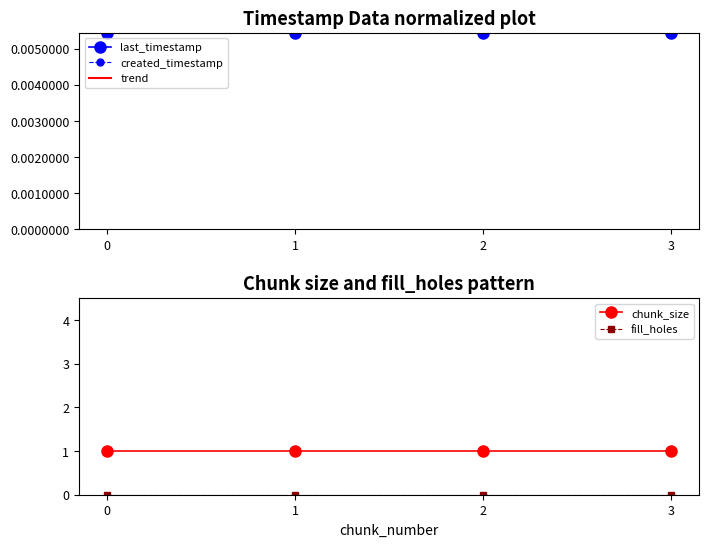

Reading right to left, list all the values displayed in this chart.

last_timestamp: 3=0.0	2=0.0	1=0.0	0=0.0
created_timestamp: 3=0.0	2=0.0	1=0.0	0=0.0
trend: 3=0.0	2=0.0	1=0.0	0=0.0
chunk_size: 3=1.0	2=1.0	1=1.0	0=1.0
fill_holes: 3=0.0	2=0.0	1=0.0	0=0.0